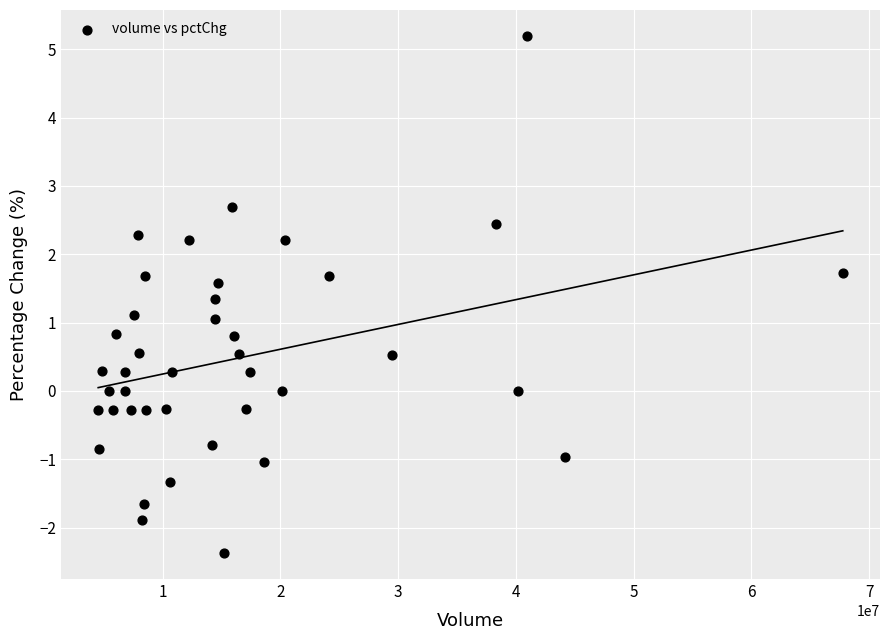

What is the range of Y values (max minus min)?

7.6